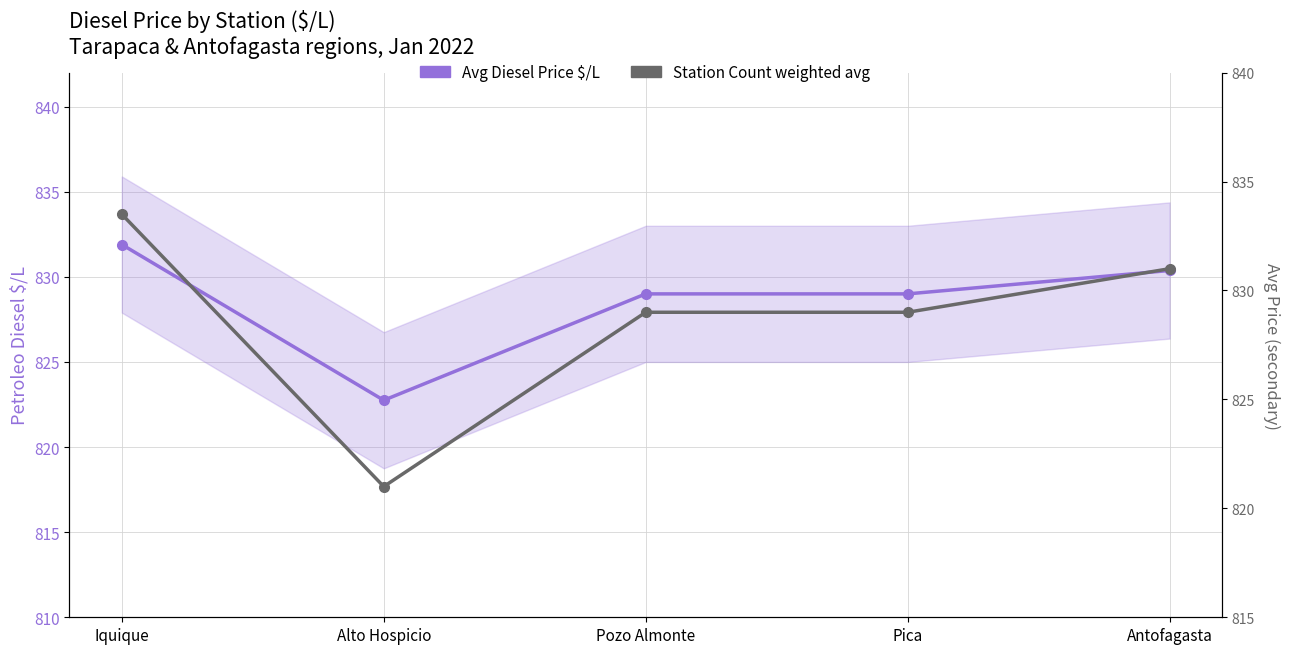

True or false: Station Count weighted avg and Avg Diesel Price $/L intersect in this chart.

True